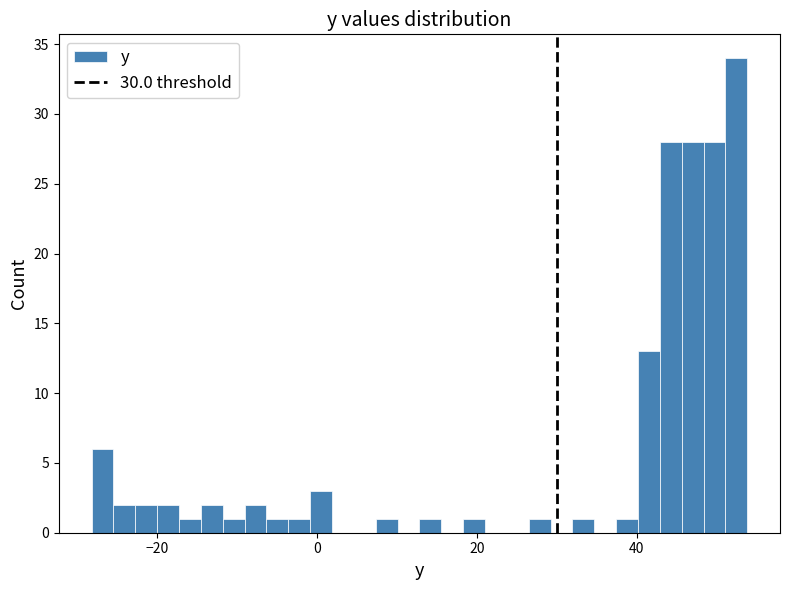

Around what value on the x-axis is the tallest bar? Give the approximate position of its centre, as read against the axis.

52